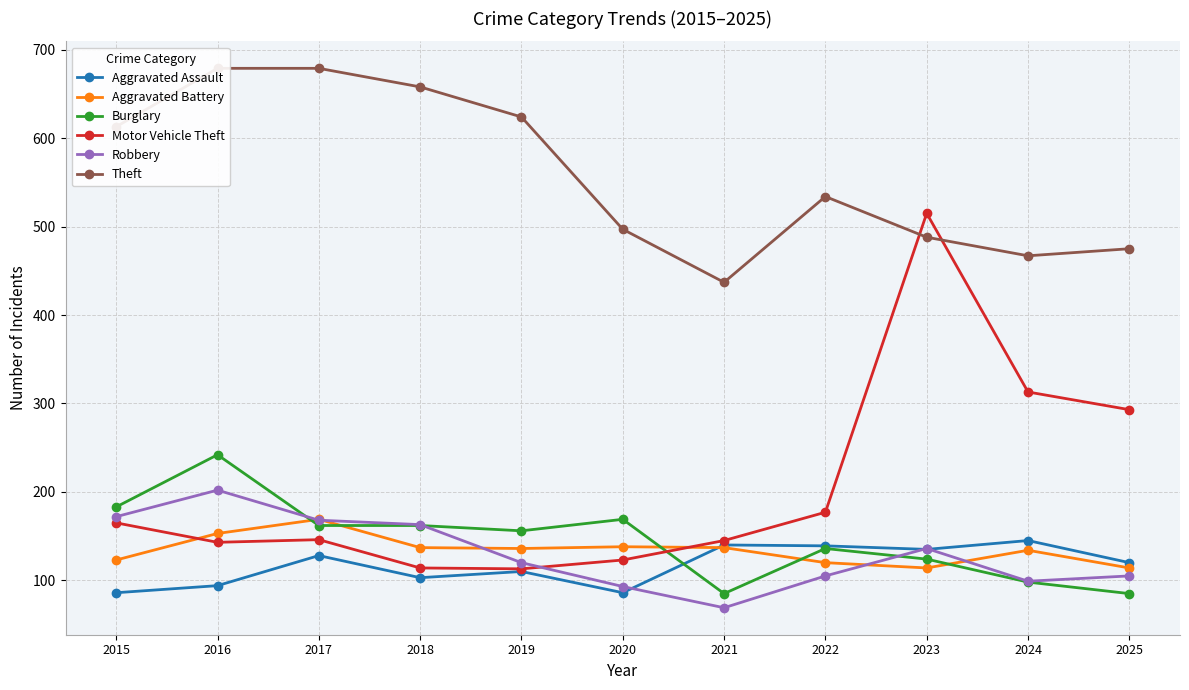

Rank the series by their maximum value, from highest to lowest.

Theft, Motor Vehicle Theft, Burglary, Robbery, Aggravated Battery, Aggravated Assault